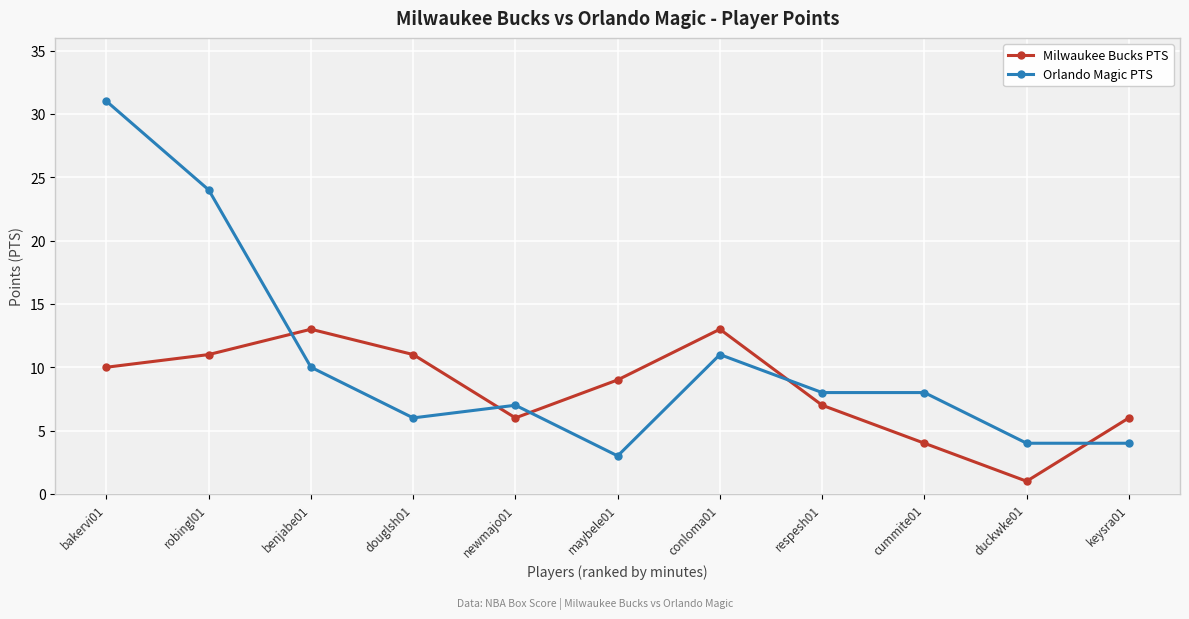

Reading left to right, transcribe all the data shown in this chart.

Milwaukee Bucks PTS: bakervi01=10	robingl01=11	benjabe01=13	douglsh01=11	newmajo01=6	maybele01=9	conloma01=13	respesh01=7	cummite01=4	duckwke01=1	keysra01=6
Orlando Magic PTS: bakervi01=31	robingl01=24	benjabe01=10	douglsh01=6	newmajo01=7	maybele01=3	conloma01=11	respesh01=8	cummite01=8	duckwke01=4	keysra01=4